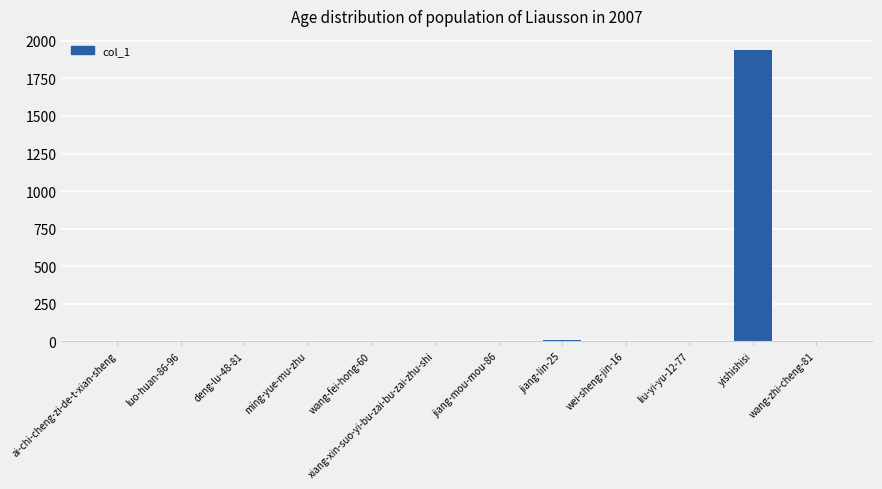

How many values exceed 0?

5